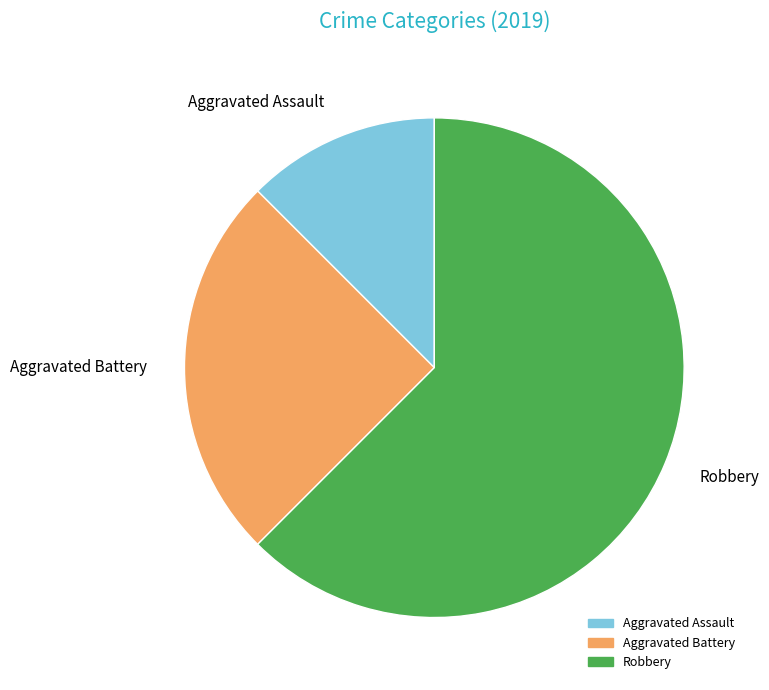

Count the number of slices in the pie.

3